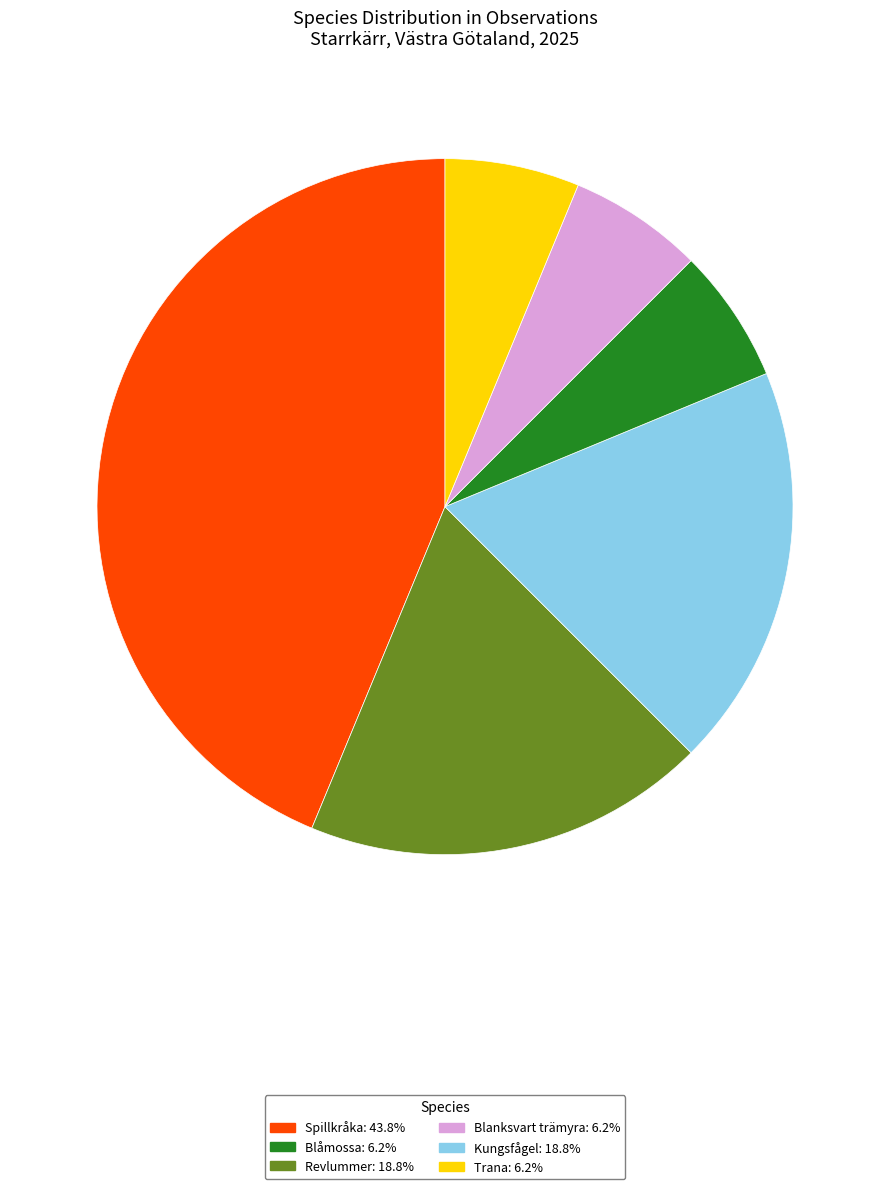

Is there a majority slice in this chart?

No